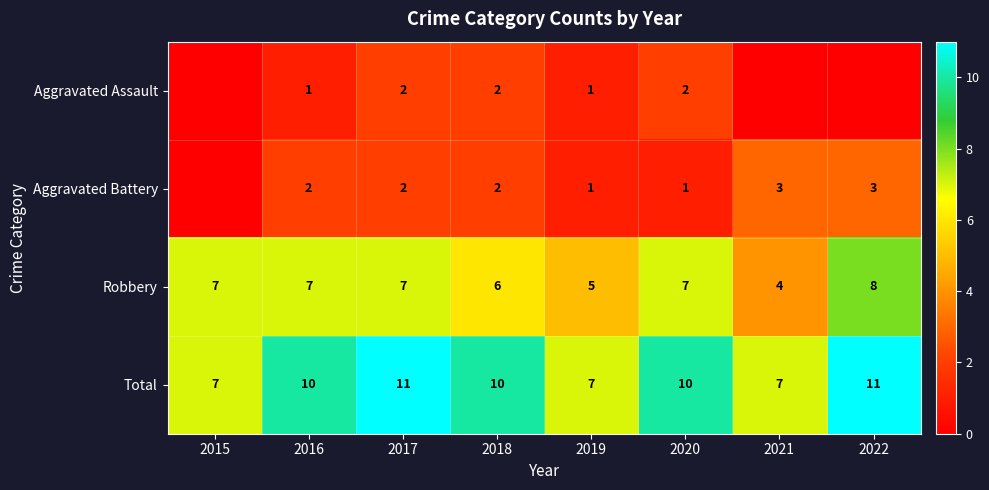

What is the difference between the second highest and minimum values in the Total series?

4